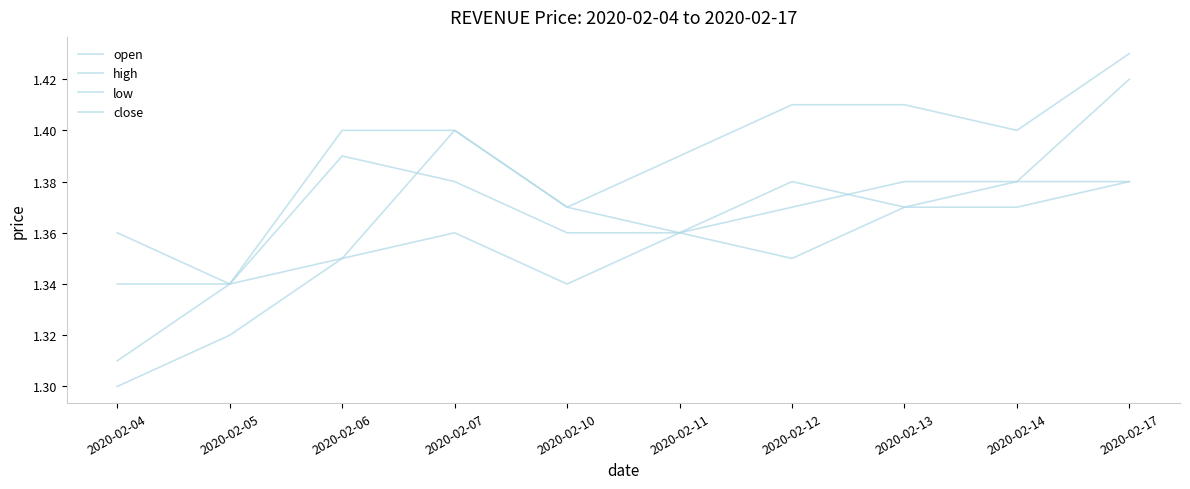

Does the chart display data point markers on the line(s)?

No